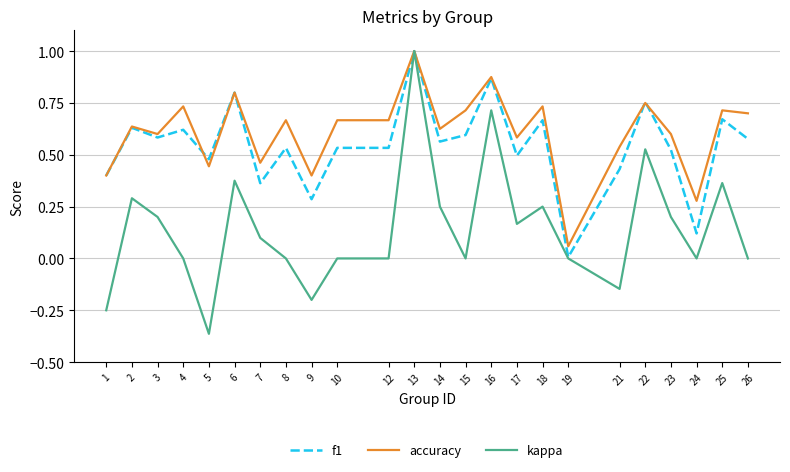

Which series has the largest total across all categories?

accuracy